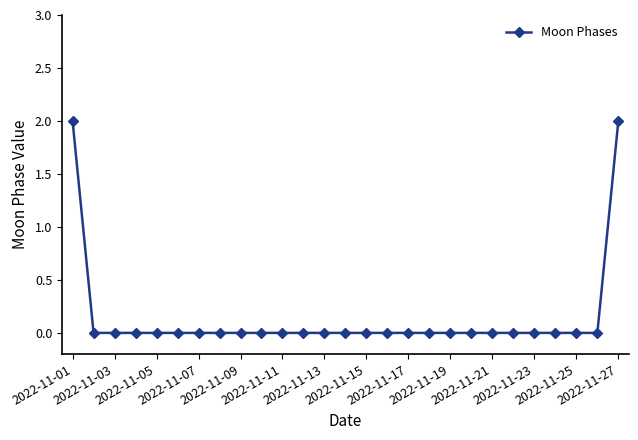

Reading left to right, list all the values displayed in this chart.

2	0	0	0	0	0	0	0	0	0	0	0	0	0	0	0	0	0	0	0	0	0	0	0	0	0	2